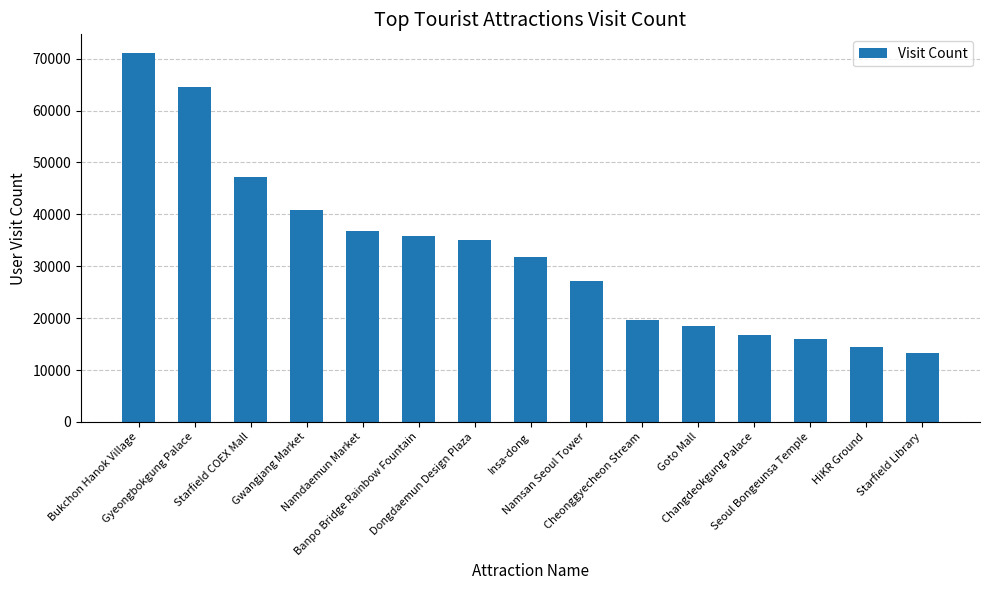

The value at Namsan Seoul Tower is 45640. True or false?

False